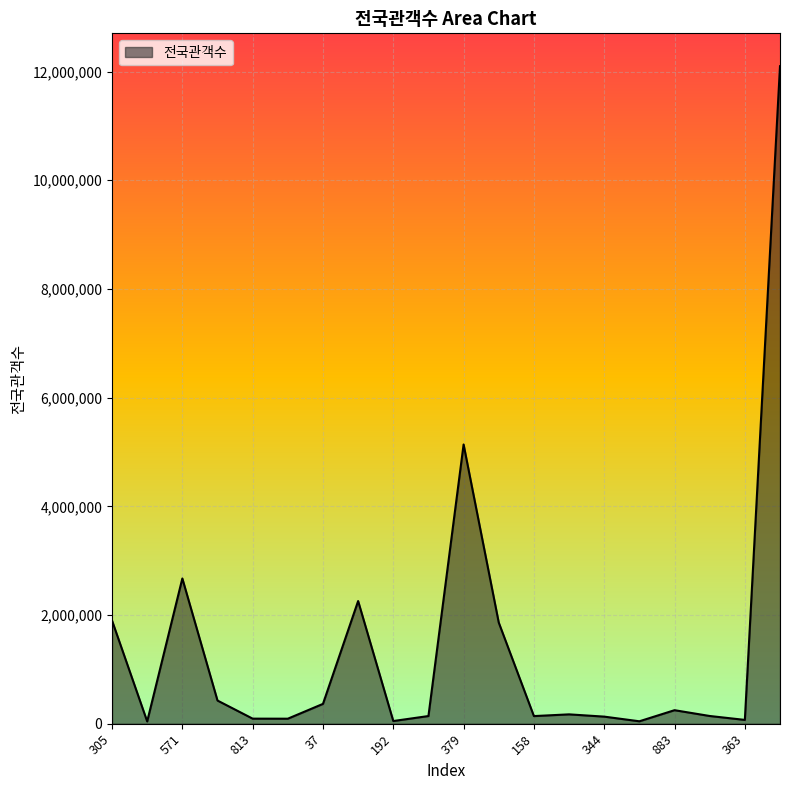

What is the greatest value displayed?

12099614